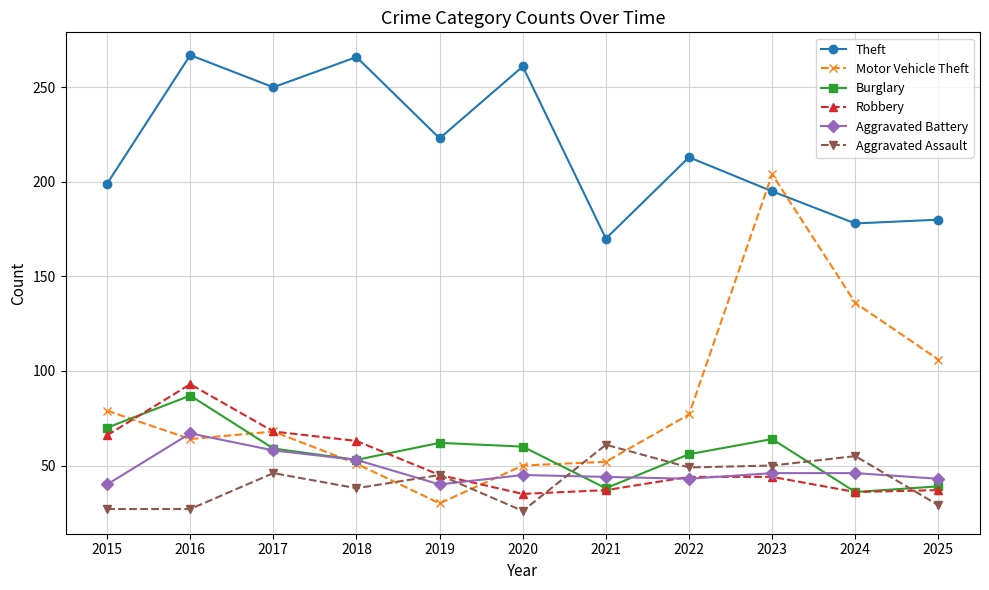

True or false: Motor Vehicle Theft has a value of 49 at 2019.

False